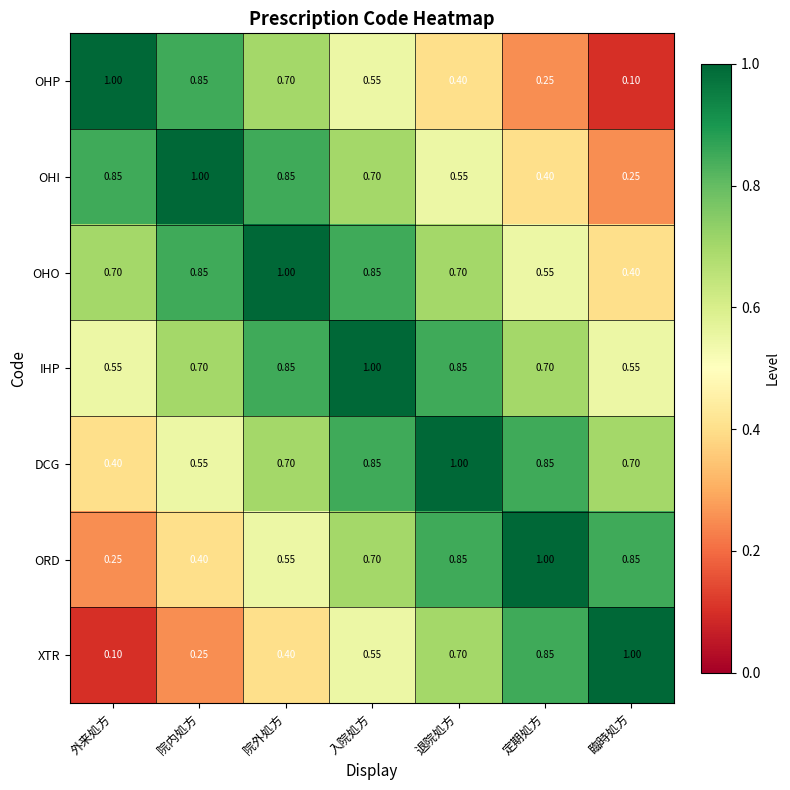

Where is OHP nearest to the value 0?

臨時処方